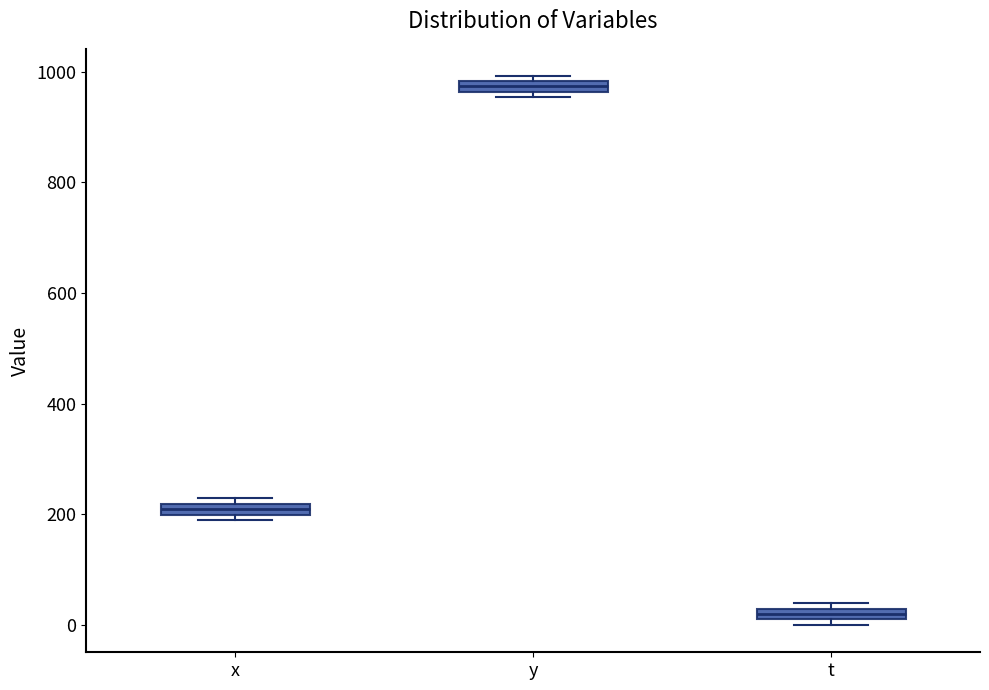

Where is the lower edge of the box for x on the y-axis? The values are not printed on the chart, so give them approximately, as read against the axis.

200